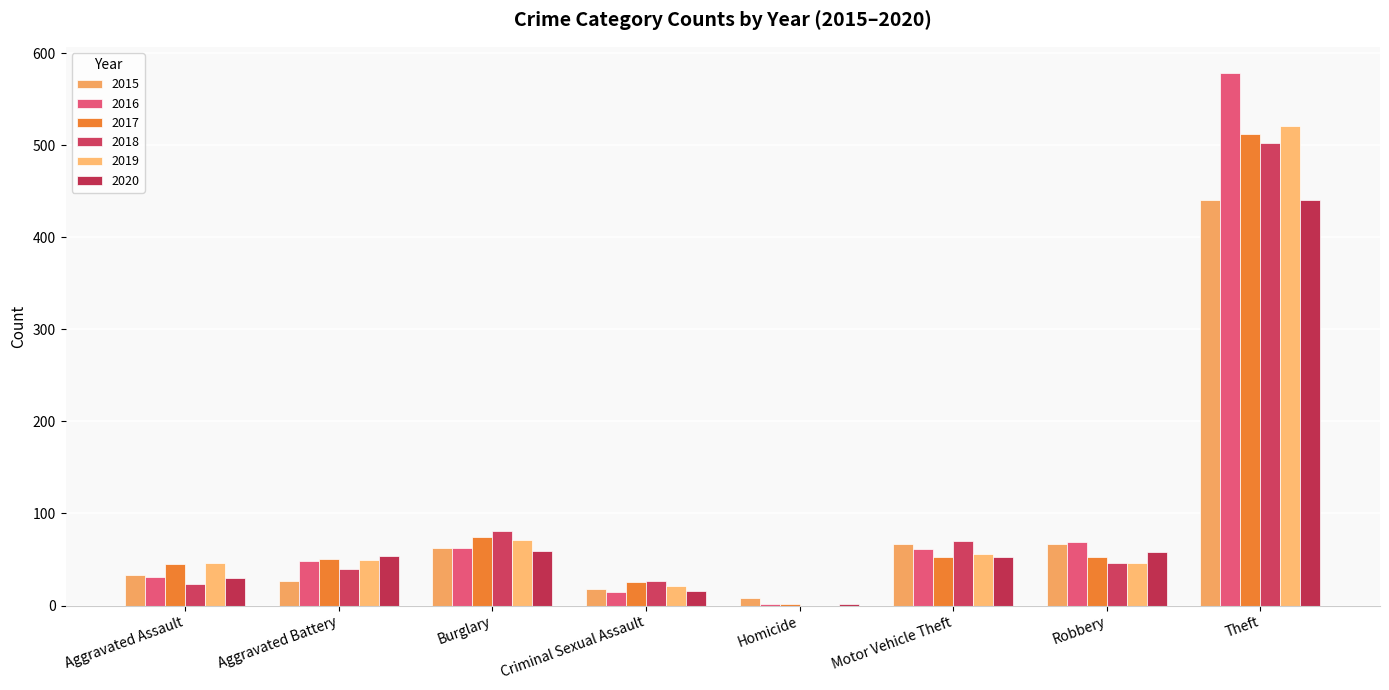

Is the value of 2016 at Burglary greater than the value of 2020 at Homicide?

Yes